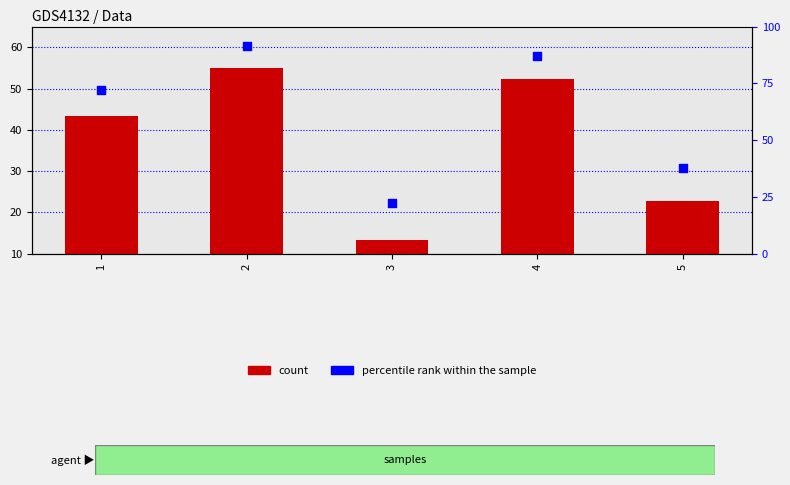

At which category is the sum across all series the highest?

2